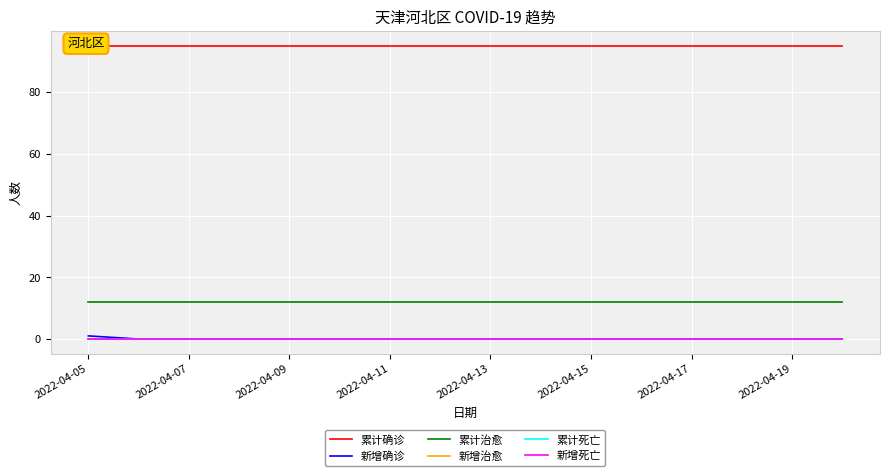

What is the sum of all 累计确诊 values?

1520